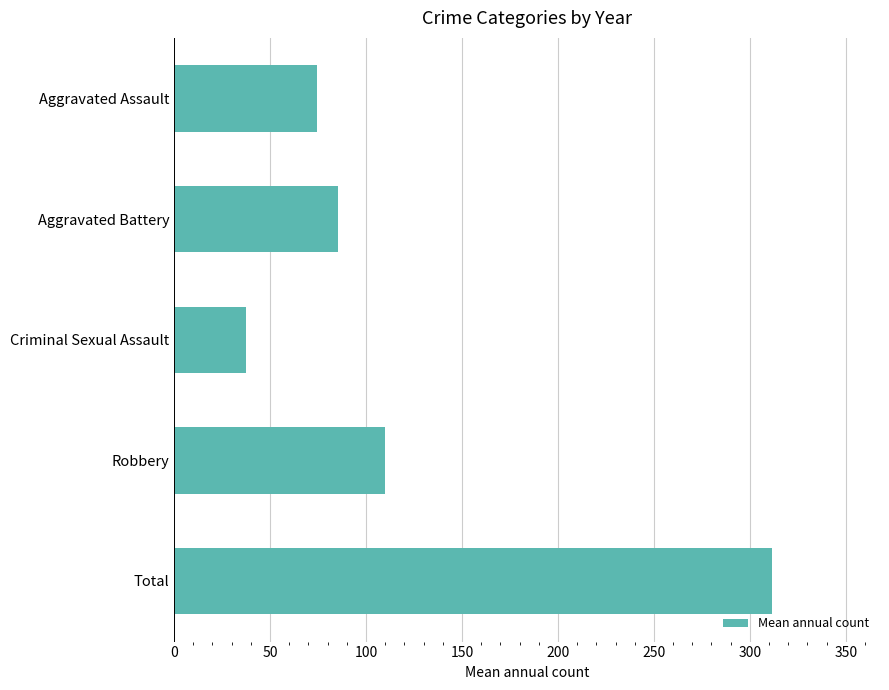

What is the minimum value shown in the chart?

37.2